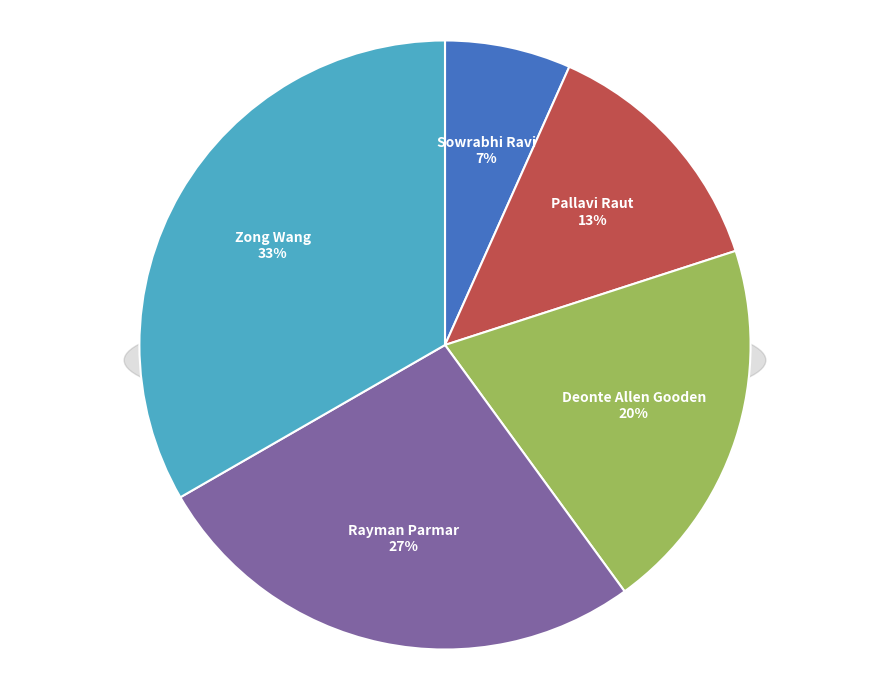

Which has a higher value, Deonte Allen Gooden or Sowrabhi Ravi?

Deonte Allen Gooden